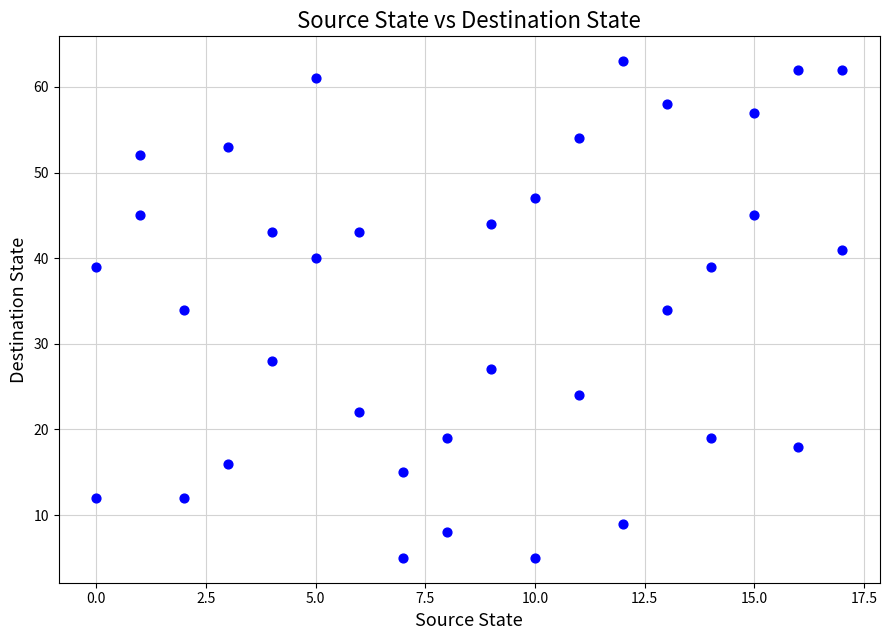

What is the range of X values (max minus min)?

17